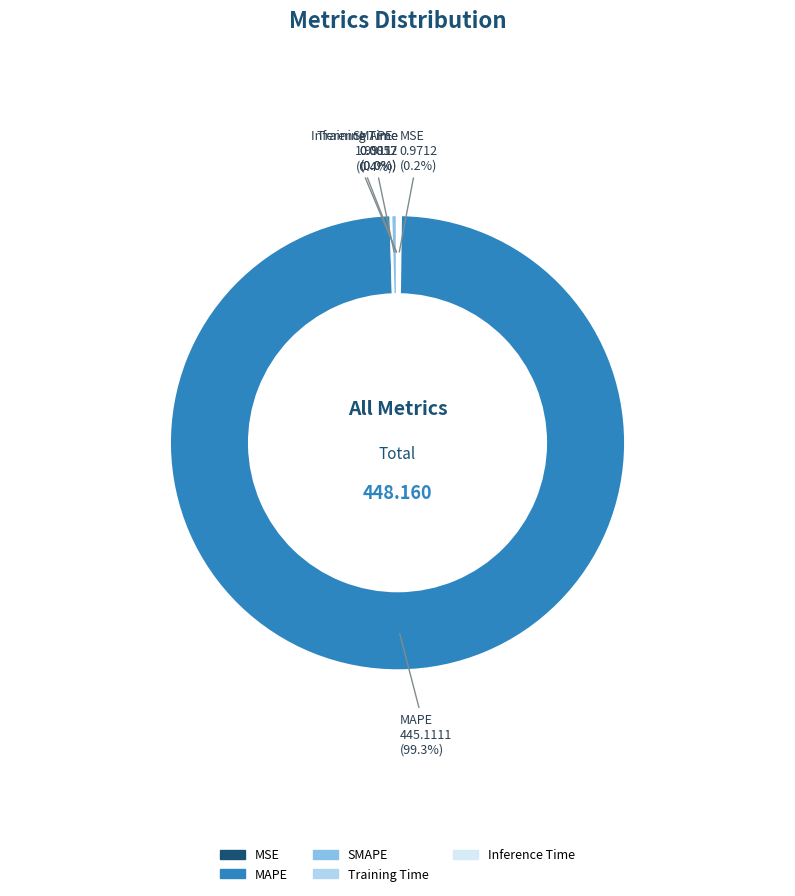

What is the largest slice in the pie chart?

MAPE